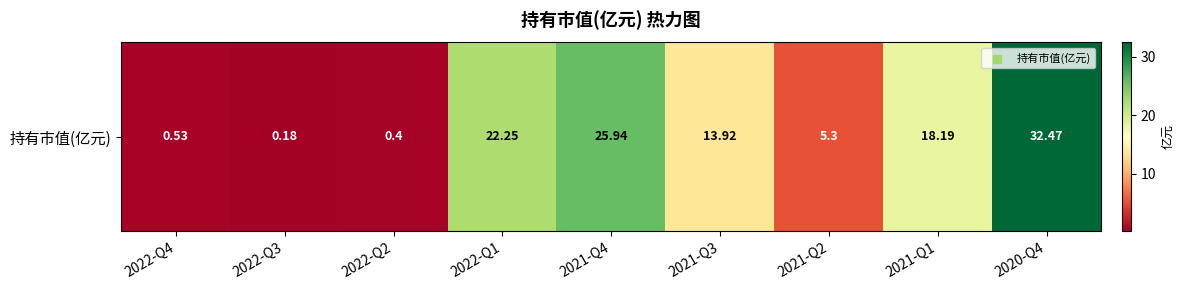

List the labels in order of value, smallest first.

2022-Q3, 2022-Q2, 2022-Q4, 2021-Q2, 2021-Q3, 2021-Q1, 2022-Q1, 2021-Q4, 2020-Q4